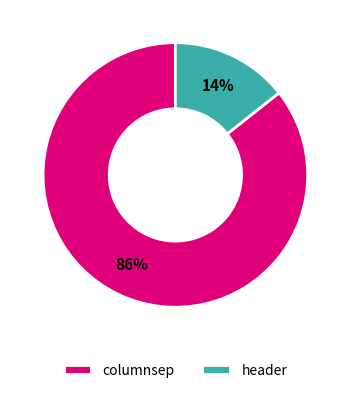

To the nearest percent, what percentage of the pie is header?

14%